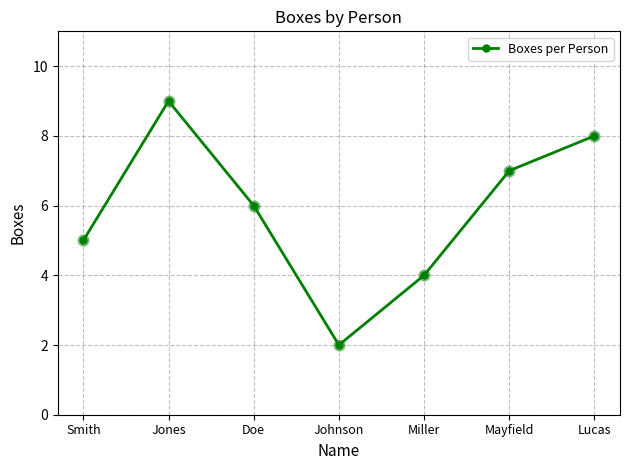

What is the change in value from Smith to Miller?

-1